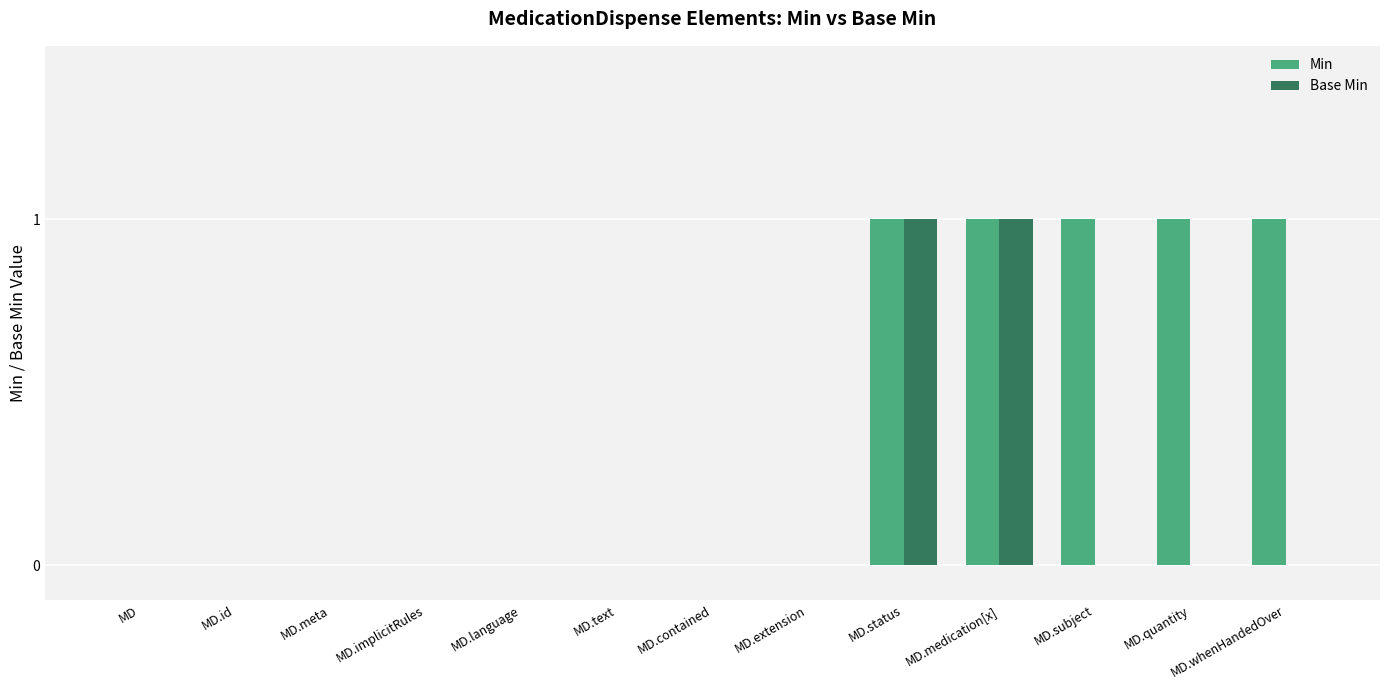

Which series has the largest total across all categories?

Min